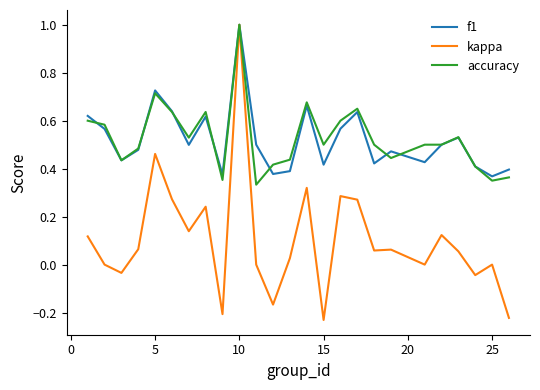

What is the greatest value displayed?

1.0